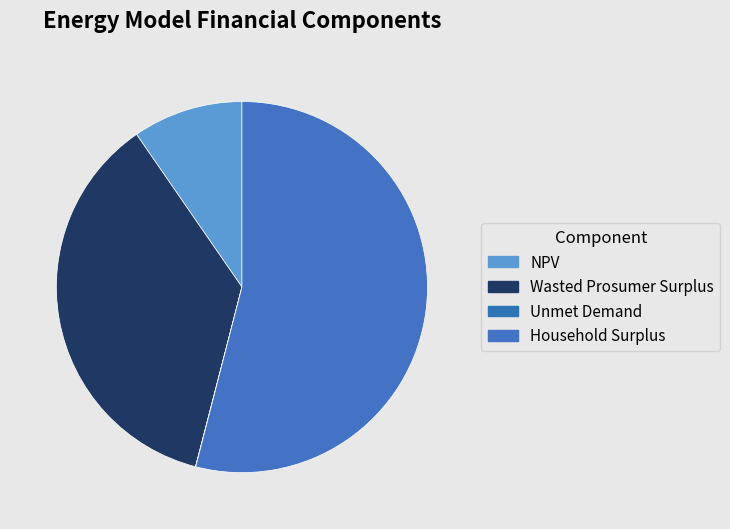

To the nearest percent, what is the difference between the Household Surplus and NPV slice percentages?

44%